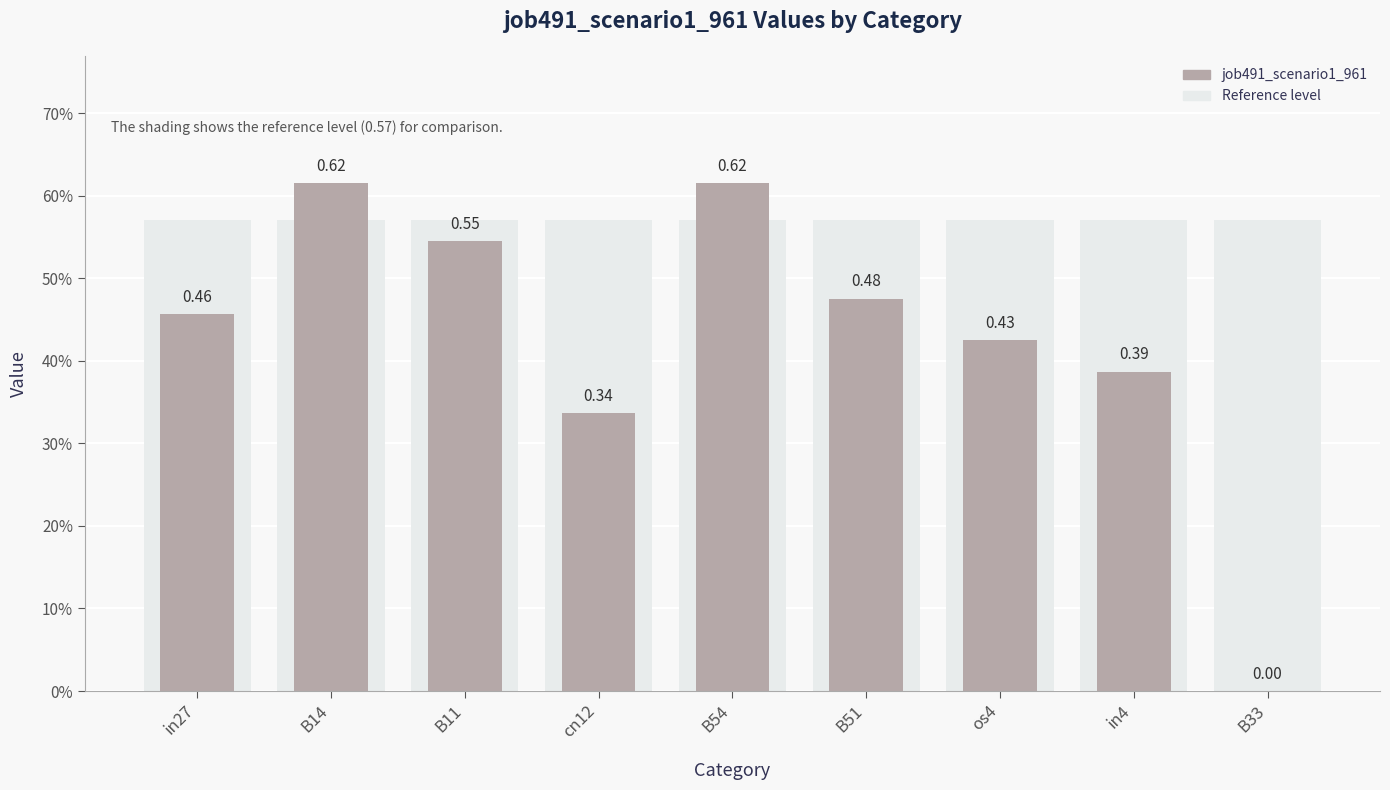

List the labels in order of value, largest first.

B14, B54, B11, B51, in27, os4, in4, cn12, B33